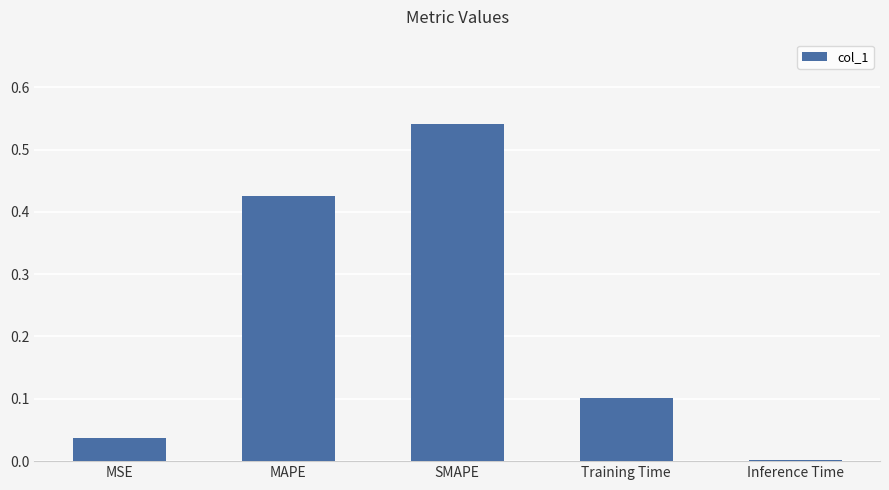

Between Inference Time and SMAPE, which is larger?

SMAPE